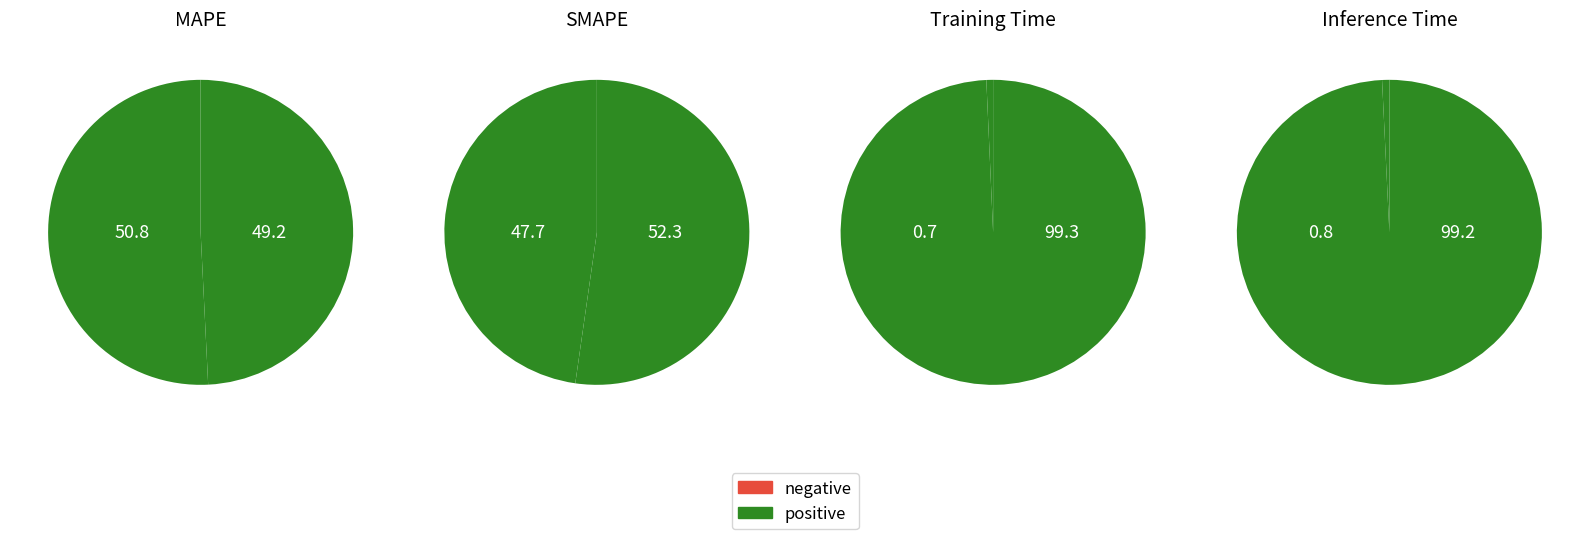

To the nearest percent, what portion does SMAPE represent?

48%